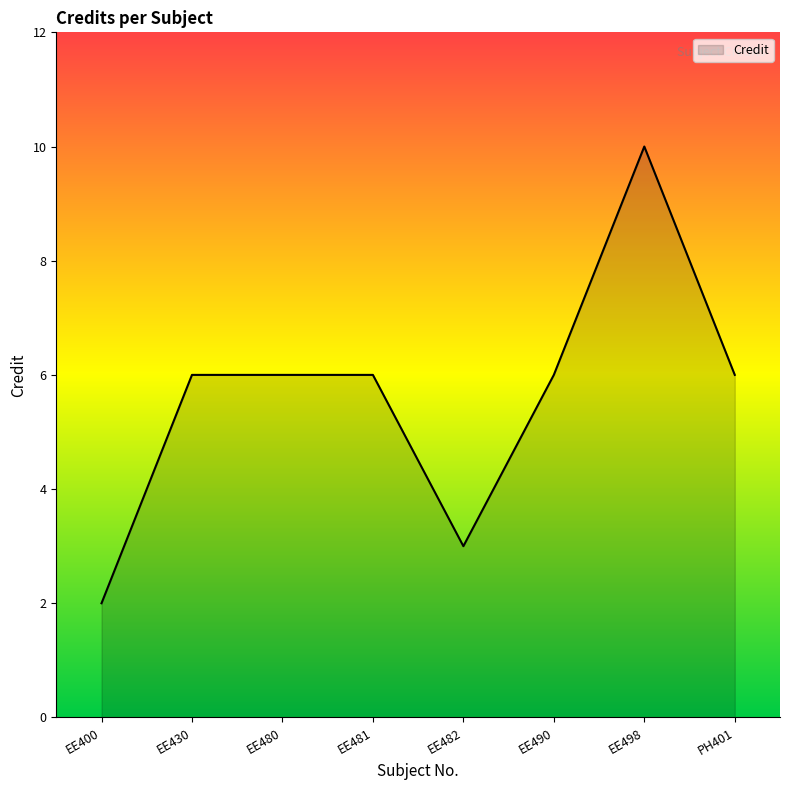

What is the greatest value displayed?

10